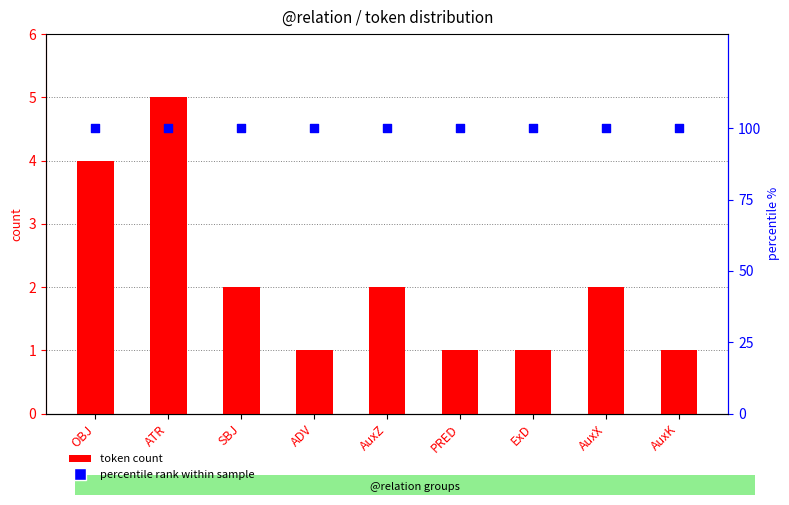

Which series contains the lowest Y value?

token count